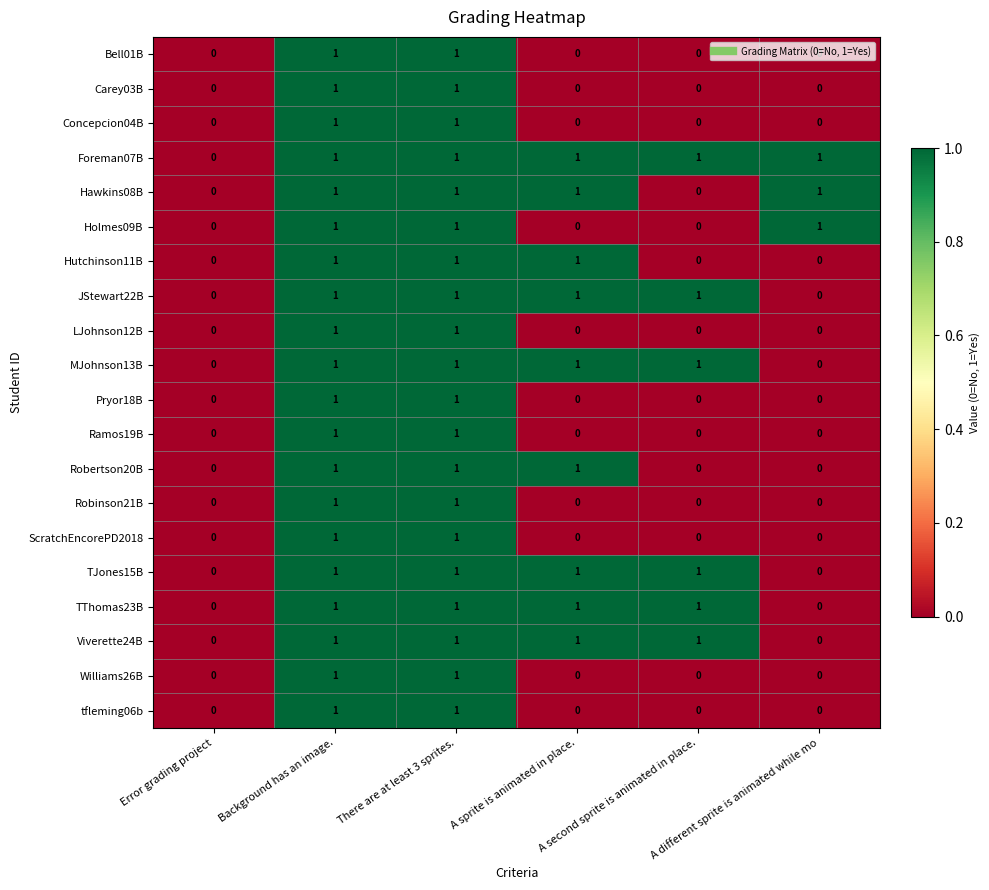

Count the number of categories in the chart.

6